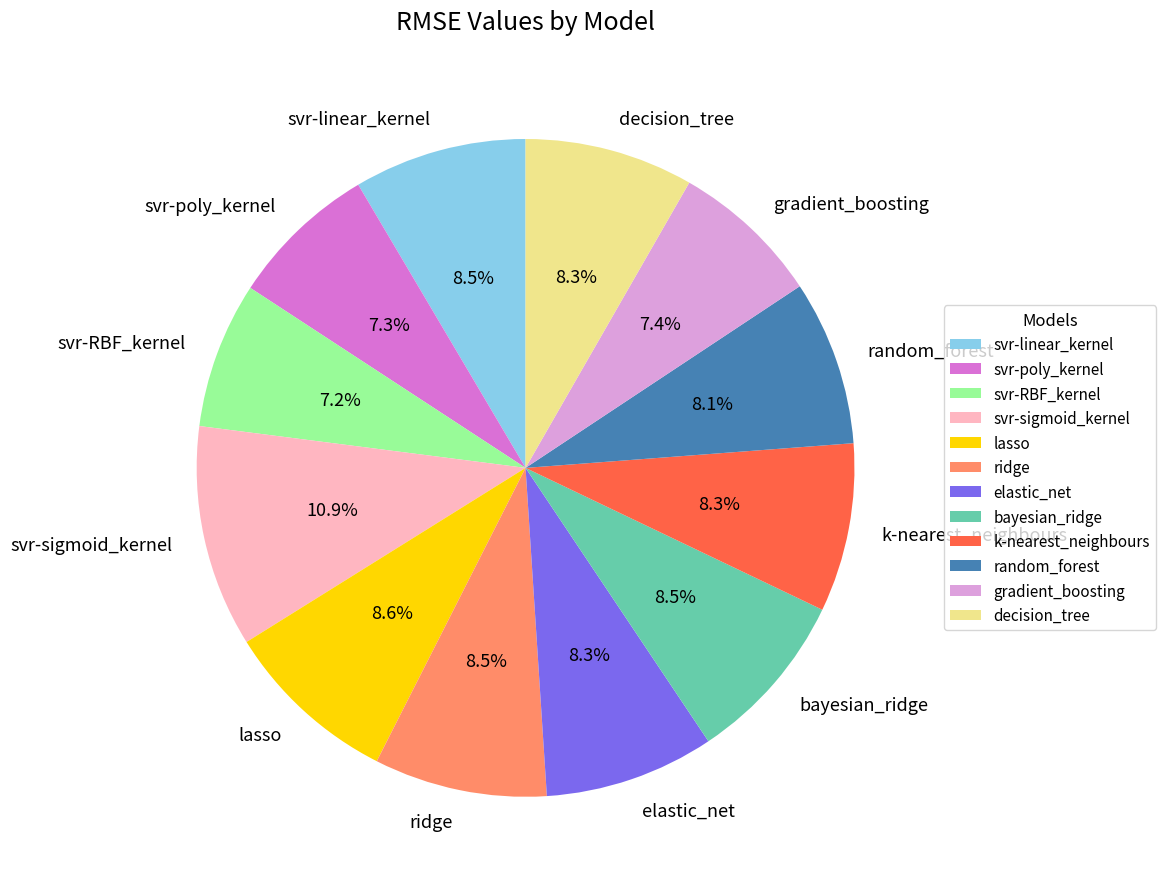

To the nearest percent, what portion does decision_tree represent?

8%